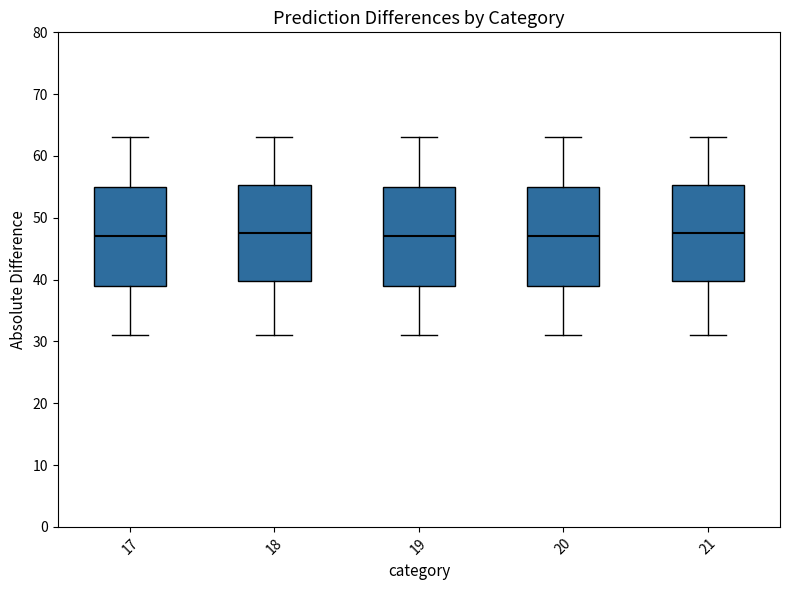

Reading left to right, transcribe this box plot: for each box, give where its median line is, the range the box spans, and where its two whiskers end, as read against the y-axis. The values are not printed on the chart, so give them approximately, as read against the axis.

17: median 47, box 39 to 55, whiskers 31 to 63
18: median 48, box 40 to 55, whiskers 31 to 63
19: median 47, box 39 to 55, whiskers 31 to 63
20: median 47, box 39 to 55, whiskers 31 to 63
21: median 48, box 40 to 55, whiskers 31 to 63